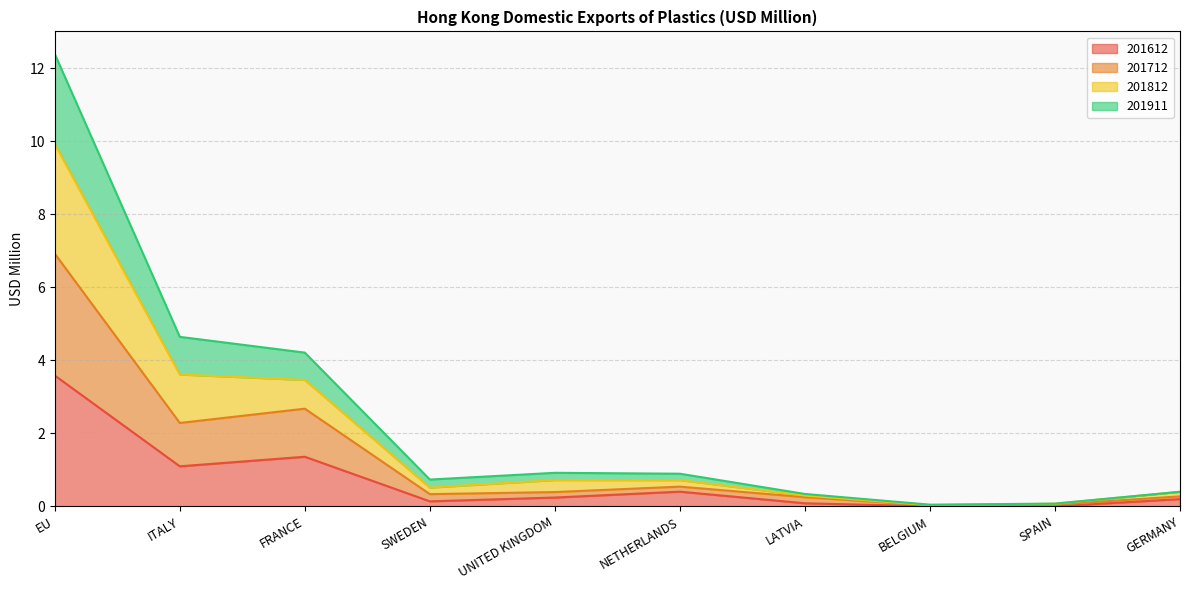

Count the number of data series in this chart.

4